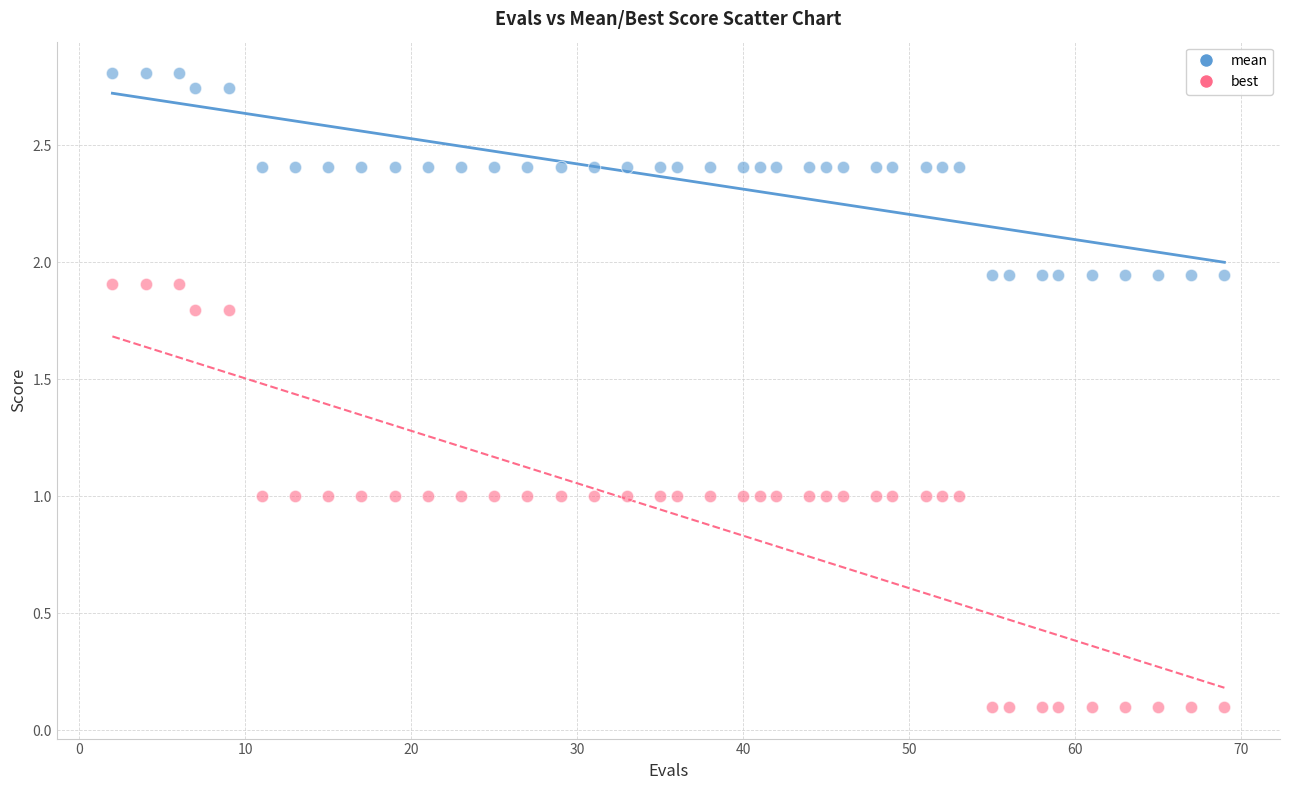

Which series contains the highest Y value?

mean